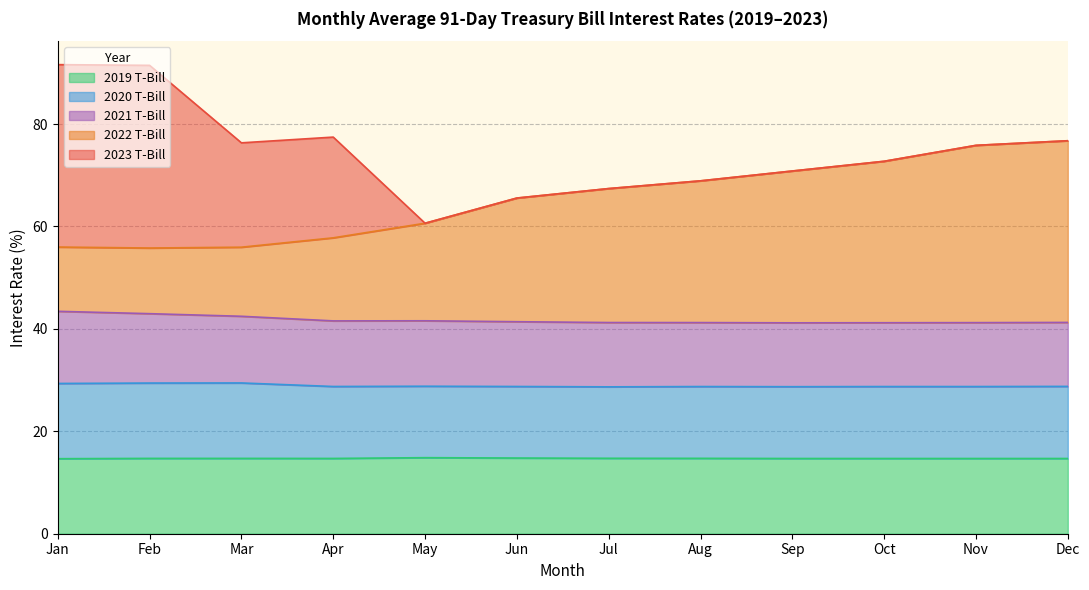

What are all the series names shown in the legend?

2019 T-Bill, 2020 T-Bill, 2021 T-Bill, 2022 T-Bill, 2023 T-Bill